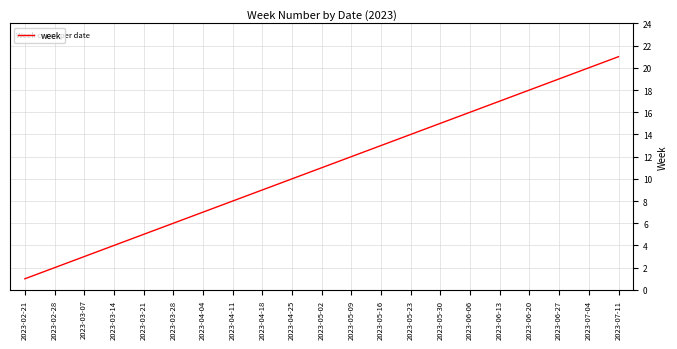

What is the sum of all values?

231